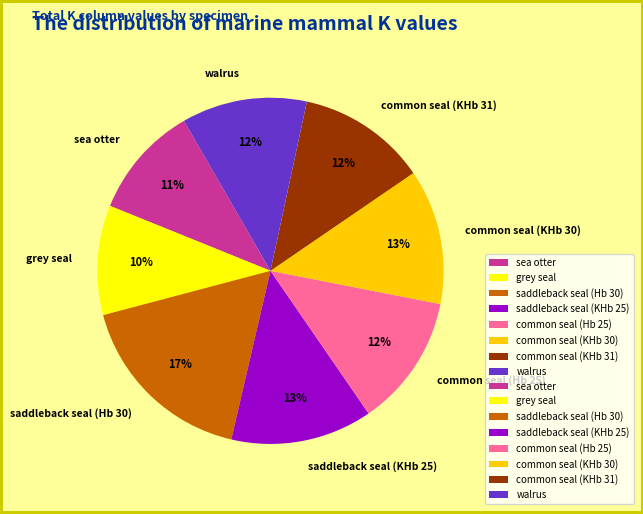

What percentage is the walrus slice, to the nearest percent?

12%